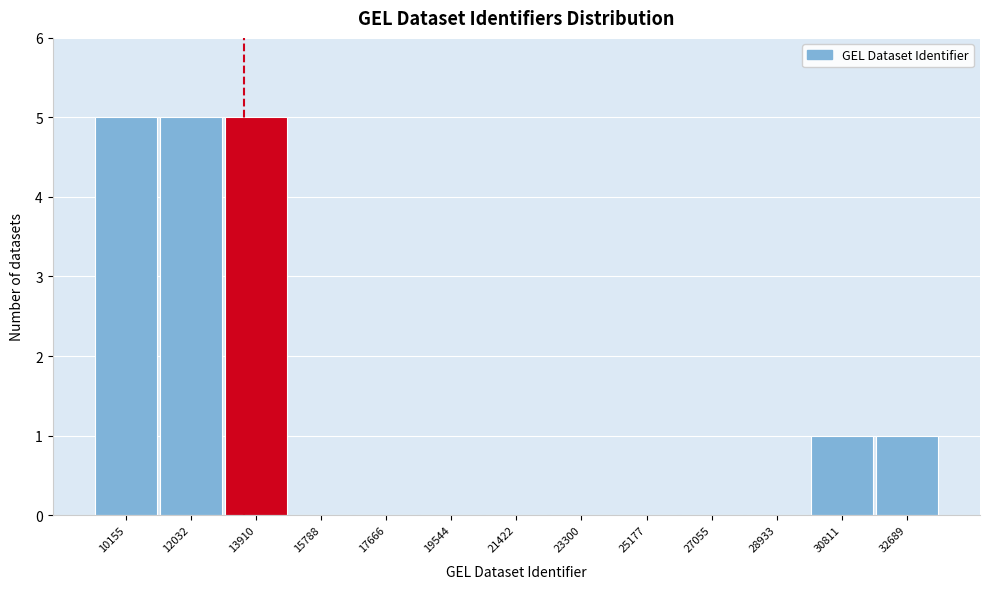

Reading left to right, transcribe all the data shown in this chart.

10155=5	12032=5	13910=5	15788=0	17666=0	19544=0	21422=0	23300=0	25177=0	27055=0	28933=0	30811=1	32689=1